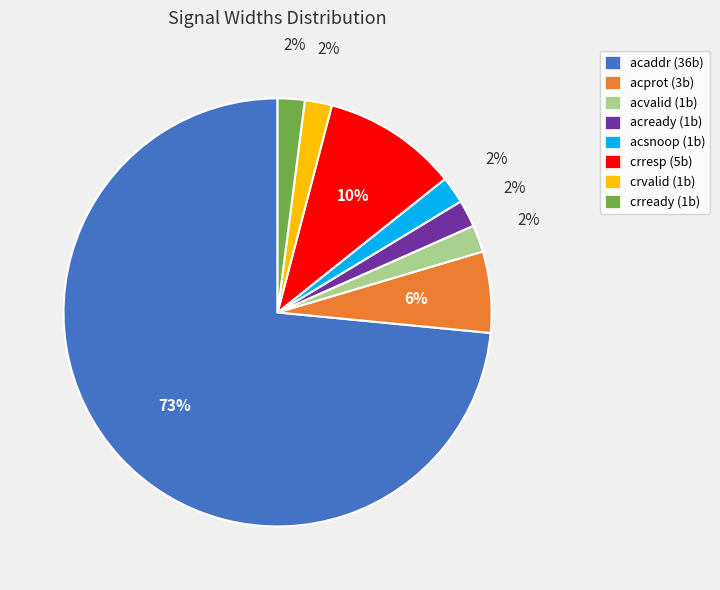

To the nearest percent, what is the average slice percentage?

12%